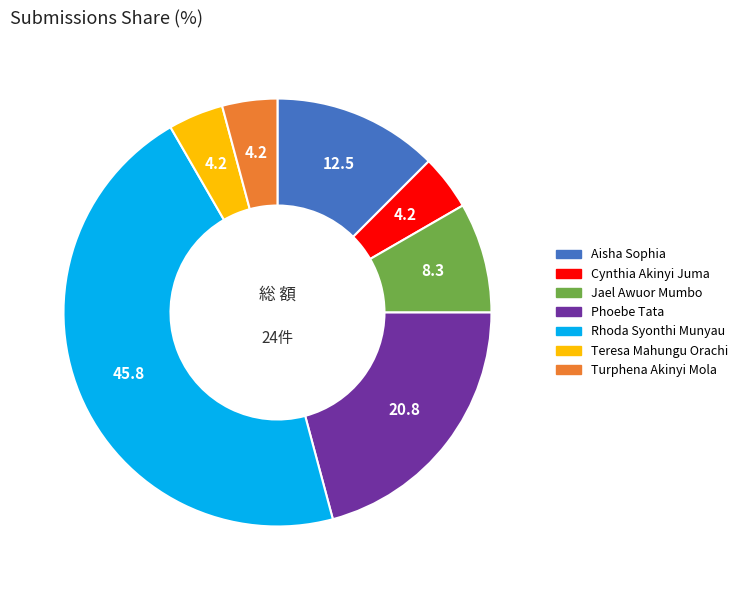

Combined, do Jael Awuor Mumbo and Phoebe Tata account for over 50%?

No